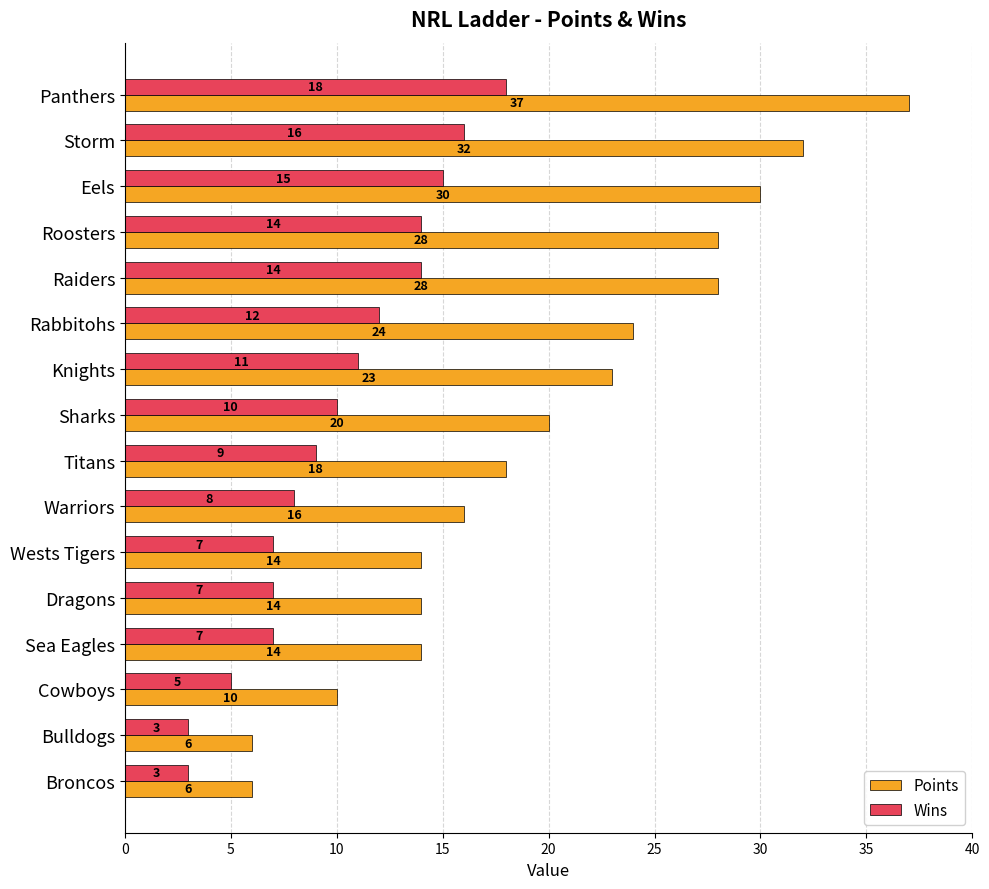

At Storm, list the series in order from largest to smallest.

Points, Wins